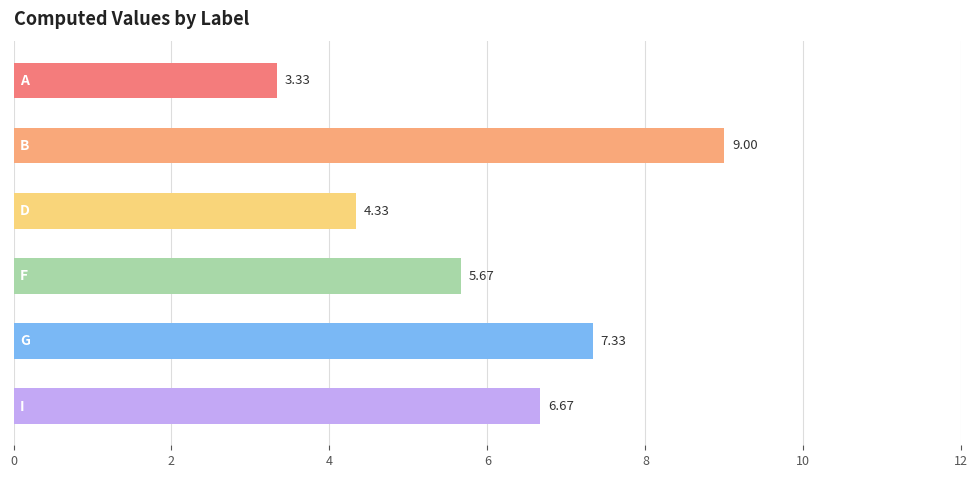

What is the average value?

6.1